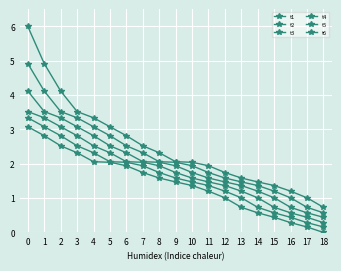

Count the number of data series in this chart.

6